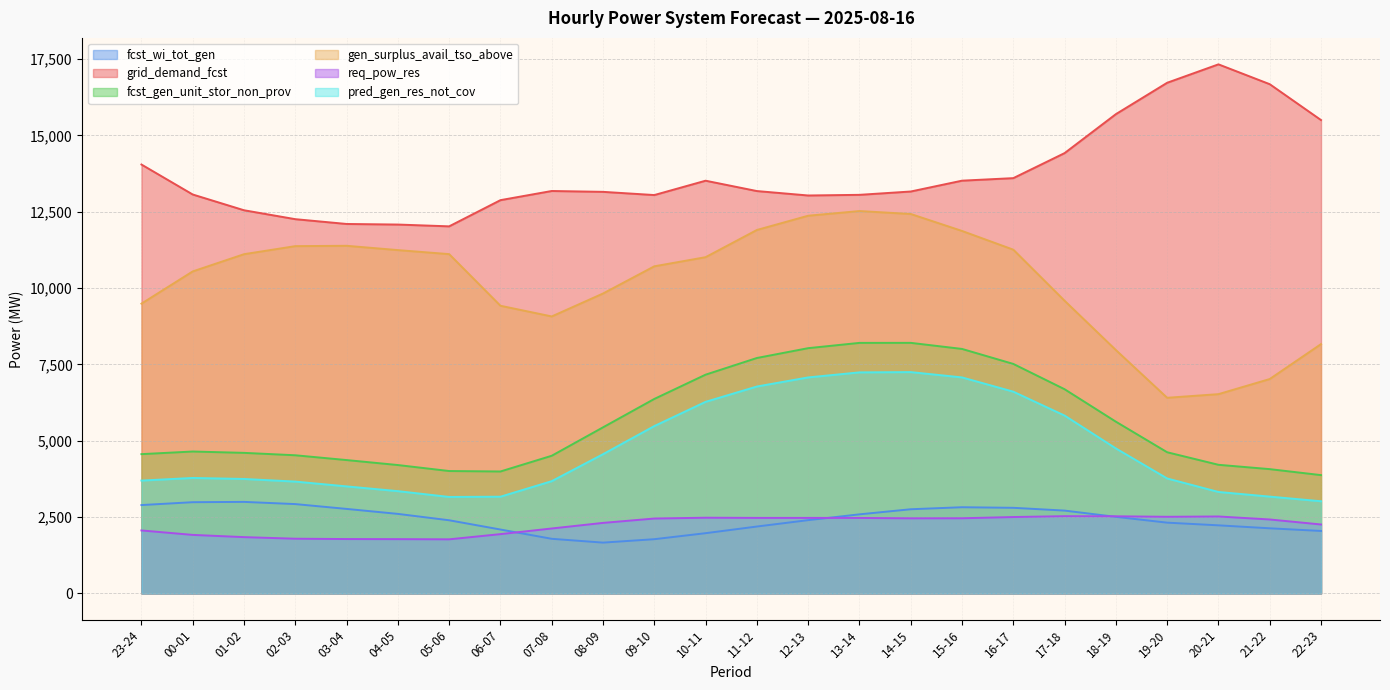

True or false: gen_surplus_avail_tso_above has a value of 12371 at 12-13.

True